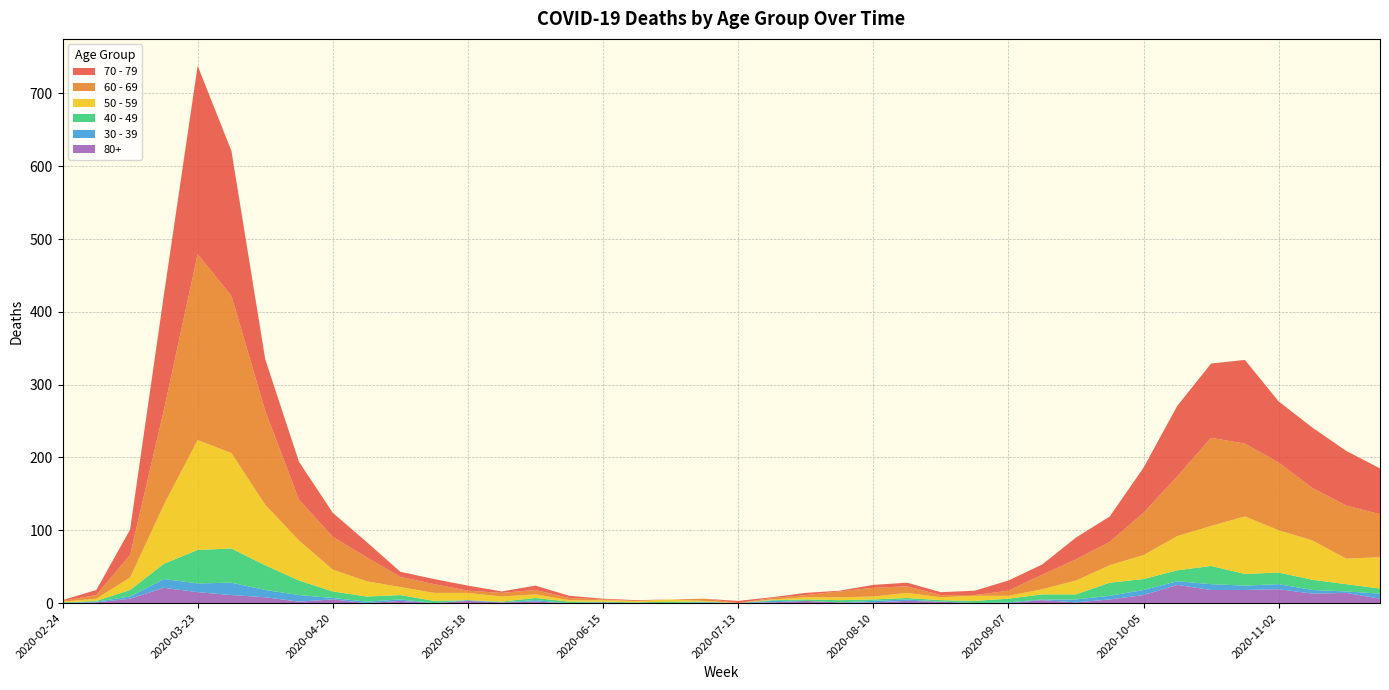

Reading left to right, list all the values displayed in this chart.

60 - 69: 2020-02-24=1	2020-03-02=5	2020-03-09=31	2020-03-16=130	2020-03-23=255	2020-03-30=216	2020-04-06=129	2020-04-13=56	2020-04-20=45	2020-04-27=33	2020-05-04=14	2020-05-11=12	2020-05-18=3	2020-05-25=5	2020-06-01=6	2020-06-08=3	2020-06-15=1	2020-06-22=0	2020-06-29=0	2020-07-06=3	2020-07-13=0	2020-07-20=2	2020-07-27=3	2020-08-03=8	2020-08-10=12	2020-08-17=9	2020-08-24=3	2020-08-31=1	2020-09-07=7	2020-09-14=20	2020-09-21=29	2020-09-28=32	2020-10-05=58	2020-10-12=82	2020-10-19=121	2020-10-26=100	2020-11-02=93	2020-11-09=72	2020-11-16=73	2020-11-23=59
70 - 79: 2020-02-24=1	2020-03-02=7	2020-03-09=35	2020-03-16=158	2020-03-23=259	2020-03-30=199	2020-04-06=71	2020-04-13=52	2020-04-20=33	2020-04-27=21	2020-05-04=7	2020-05-11=7	2020-05-18=7	2020-05-25=2	2020-06-01=6	2020-06-08=3	2020-06-15=1	2020-06-22=1	2020-06-29=0	2020-07-06=0	2020-07-13=3	2020-07-20=1	2020-07-27=3	2020-08-03=1	2020-08-10=4	2020-08-17=5	2020-08-24=4	2020-08-31=6	2020-09-07=14	2020-09-14=14	2020-09-21=30	2020-09-28=35	2020-10-05=62	2020-10-12=97	2020-10-19=102	2020-10-26=115	2020-11-02=84	2020-11-09=83	2020-11-16=75	2020-11-23=63
50 - 59: 2020-02-24=1	2020-03-02=3	2020-03-09=17	2020-03-16=81	2020-03-23=151	2020-03-30=131	2020-04-06=83	2020-04-13=55	2020-04-20=30	2020-04-27=21	2020-05-04=11	2020-05-11=11	2020-05-18=10	2020-05-25=7	2020-06-01=5	2020-06-08=2	2020-06-15=2	2020-06-22=2	2020-06-29=3	2020-07-06=1	2020-07-13=0	2020-07-20=1	2020-07-27=3	2020-08-03=4	2020-08-10=4	2020-08-17=7	2020-08-24=4	2020-08-31=7	2020-09-07=4	2020-09-14=7	2020-09-21=19	2020-09-28=24	2020-10-05=33	2020-10-12=47	2020-10-19=55	2020-10-26=79	2020-11-02=58	2020-11-09=54	2020-11-16=35	2020-11-23=43
40 - 49: 2020-02-24=1	2020-03-02=1	2020-03-09=9	2020-03-16=21	2020-03-23=46	2020-03-30=47	2020-04-06=34	2020-04-13=20	2020-04-20=9	2020-04-27=7	2020-05-04=6	2020-05-11=3	2020-05-18=0	2020-05-25=1	2020-06-01=3	2020-06-08=2	2020-06-15=1	2020-06-22=1	2020-06-29=2	2020-07-06=1	2020-07-13=0	2020-07-20=1	2020-07-27=2	2020-08-03=3	2020-08-10=2	2020-08-17=2	2020-08-24=2	2020-08-31=3	2020-09-07=5	2020-09-14=7	2020-09-21=7	2020-09-28=18	2020-10-05=15	2020-10-12=15	2020-10-19=25	2020-10-26=16	2020-11-02=16	2020-11-09=14	2020-11-16=10	2020-11-23=7
30 - 39: 2020-02-24=0	2020-03-02=1	2020-03-09=3	2020-03-16=12	2020-03-23=12	2020-03-30=17	2020-04-06=10	2020-04-13=9	2020-04-20=2	2020-04-27=2	2020-05-04=2	2020-05-11=0	2020-05-18=1	2020-05-25=0	2020-06-01=2	2020-06-08=0	2020-06-15=0	2020-06-22=0	2020-06-29=0	2020-07-06=1	2020-07-13=0	2020-07-20=2	2020-07-27=0	2020-08-03=0	2020-08-10=2	2020-08-17=2	2020-08-24=0	2020-08-31=0	2020-09-07=1	2020-09-14=1	2020-09-21=4	2020-09-28=5	2020-10-05=7	2020-10-12=5	2020-10-19=8	2020-10-26=6	2020-11-02=7	2020-11-09=5	2020-11-16=2	2020-11-23=7
80+: 2020-02-24=0	2020-03-02=1	2020-03-09=6	2020-03-16=21	2020-03-23=15	2020-03-30=11	2020-04-06=8	2020-04-13=2	2020-04-20=5	2020-04-27=0	2020-05-04=3	2020-05-11=0	2020-05-18=3	2020-05-25=1	2020-06-01=2	2020-06-08=0	2020-06-15=1	2020-06-22=0	2020-06-29=0	2020-07-06=0	2020-07-13=0	2020-07-20=1	2020-07-27=3	2020-08-03=1	2020-08-10=1	2020-08-17=3	2020-08-24=2	2020-08-31=0	2020-09-07=0	2020-09-14=4	2020-09-21=1	2020-09-28=5	2020-10-05=11	2020-10-12=25	2020-10-19=18	2020-10-26=18	2020-11-02=19	2020-11-09=13	2020-11-16=14	2020-11-23=6